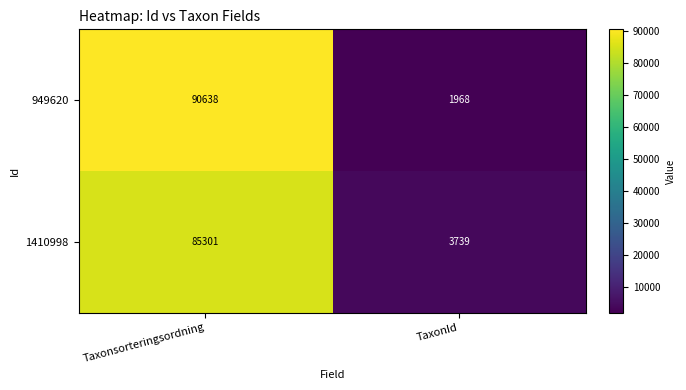

List the series in order of their overall mean, lowest first.

1410998, 949620